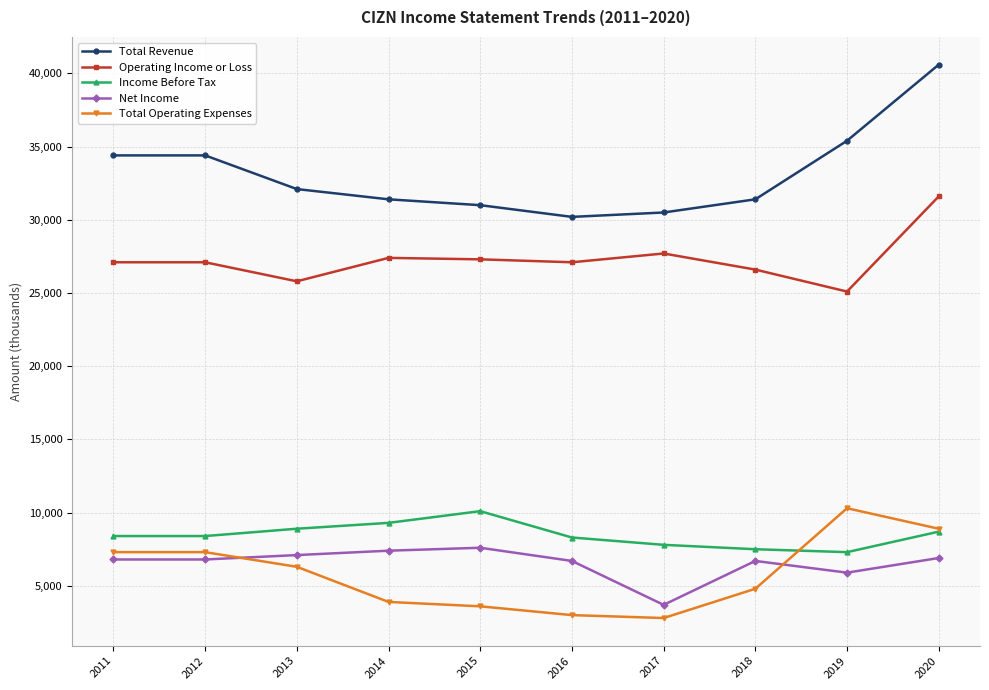

What is the approximate value of Income Before Tax at 2014, to the nearest 50?

9300